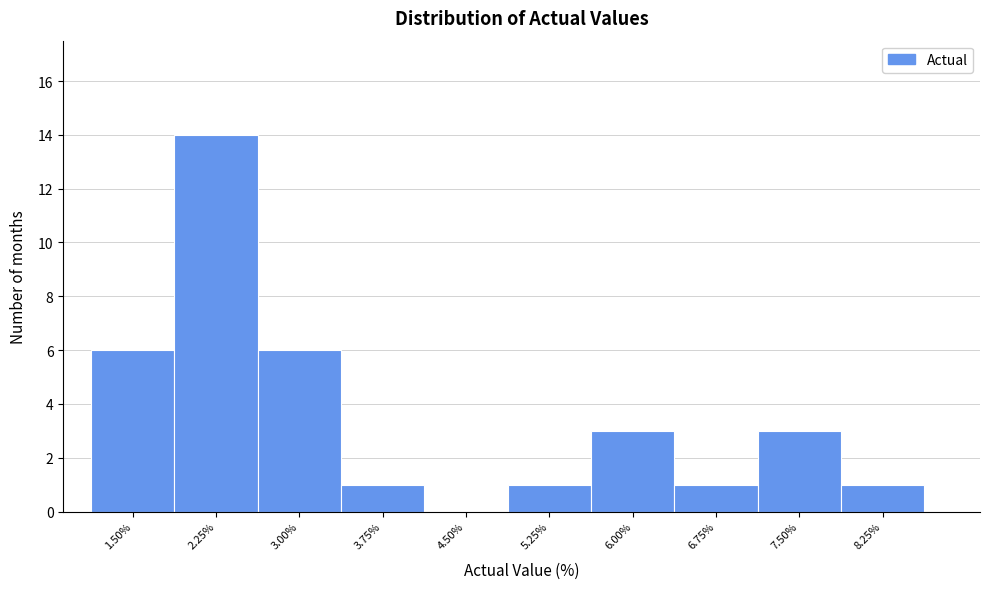

Reading left to right, extract all data points from this chart.

1.50%=6	2.25%=14	3.00%=6	3.75%=1	4.50%=0	5.25%=1	6.00%=3	6.75%=1	7.50%=3	8.25%=1